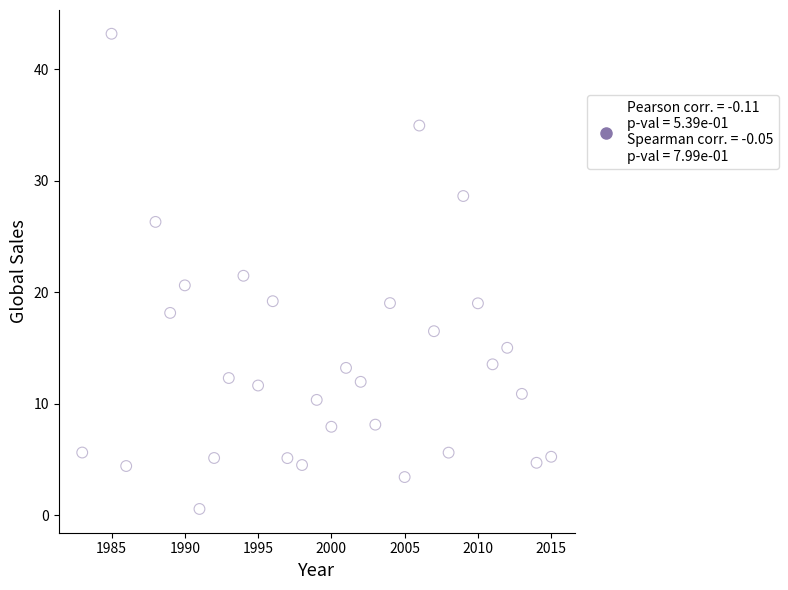

What is the range of Y values (max minus min)?

42.6